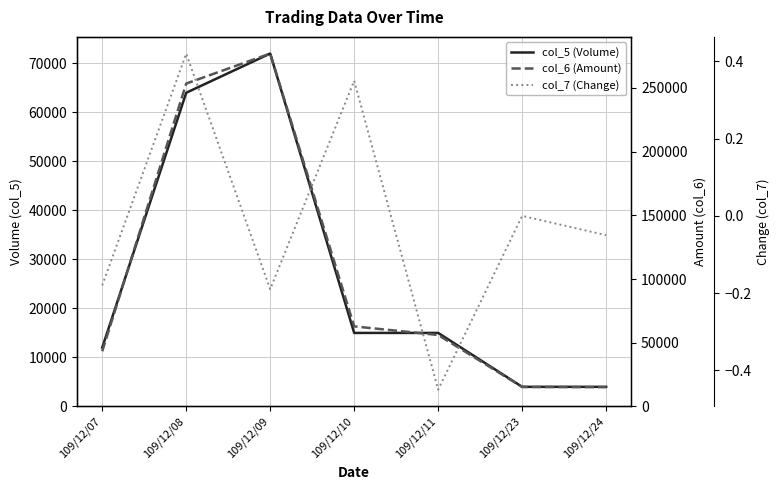

At how many categories does at least one series exceed 167609?

2